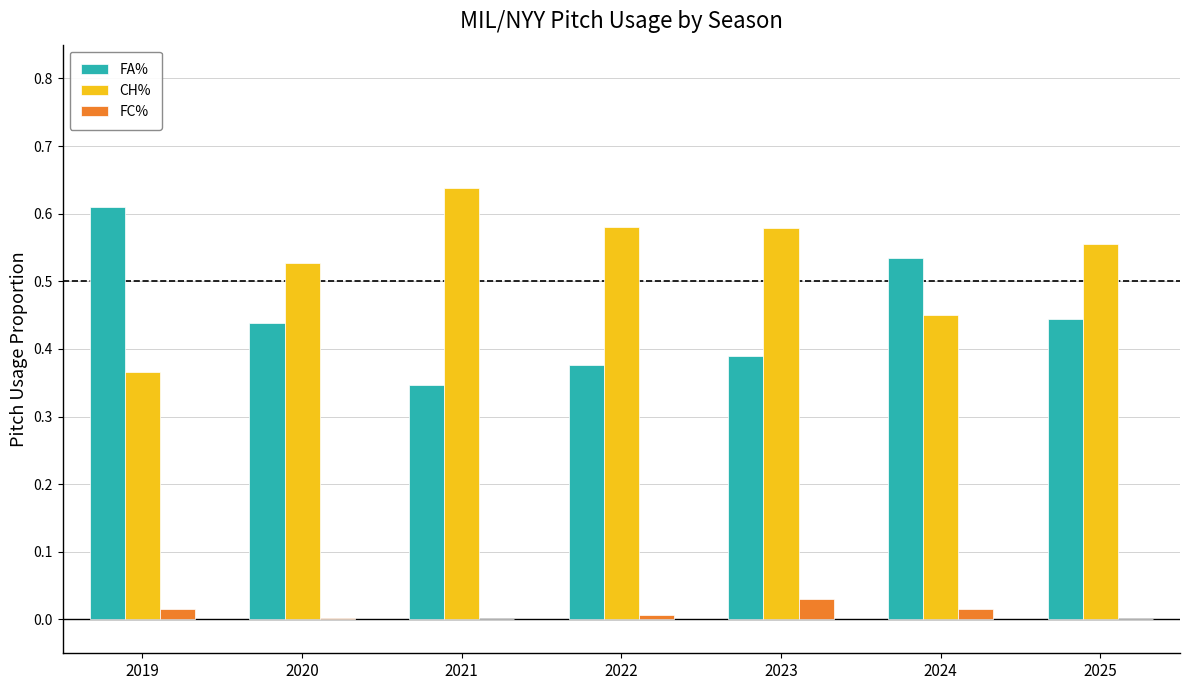

The value of FC% at 2025 is 0.0. True or false?

True